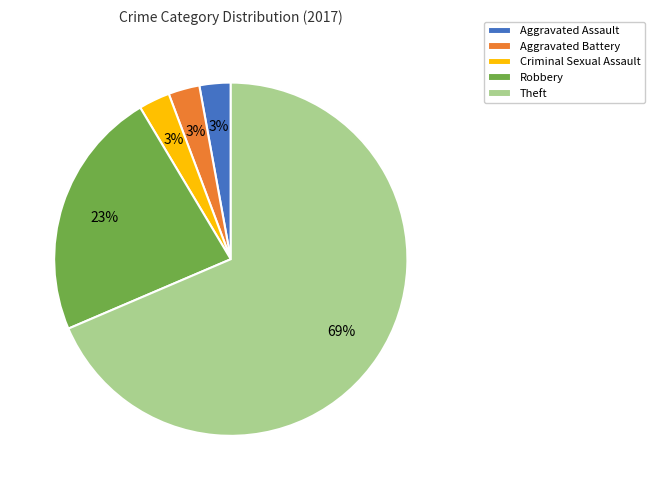

How many segments does this pie chart have?

5